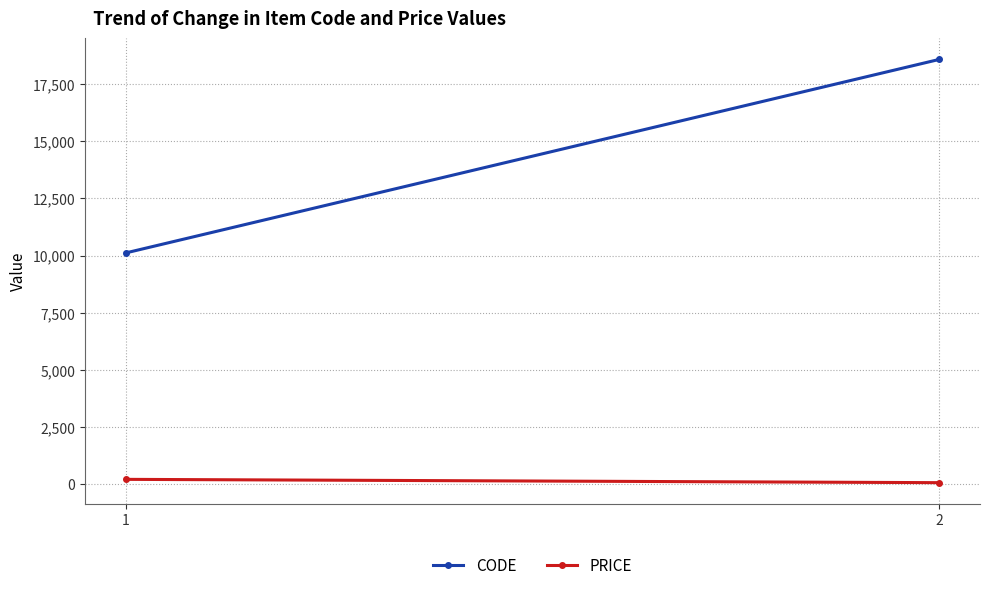

List the series in order of their peak value, highest first.

CODE, PRICE